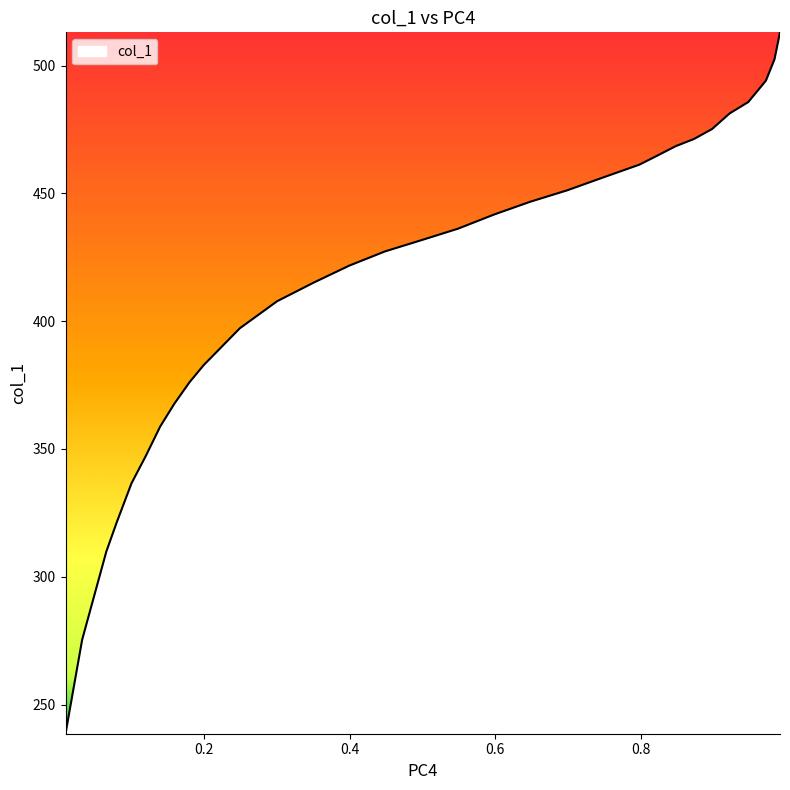

How many lines are shown in the chart?

1